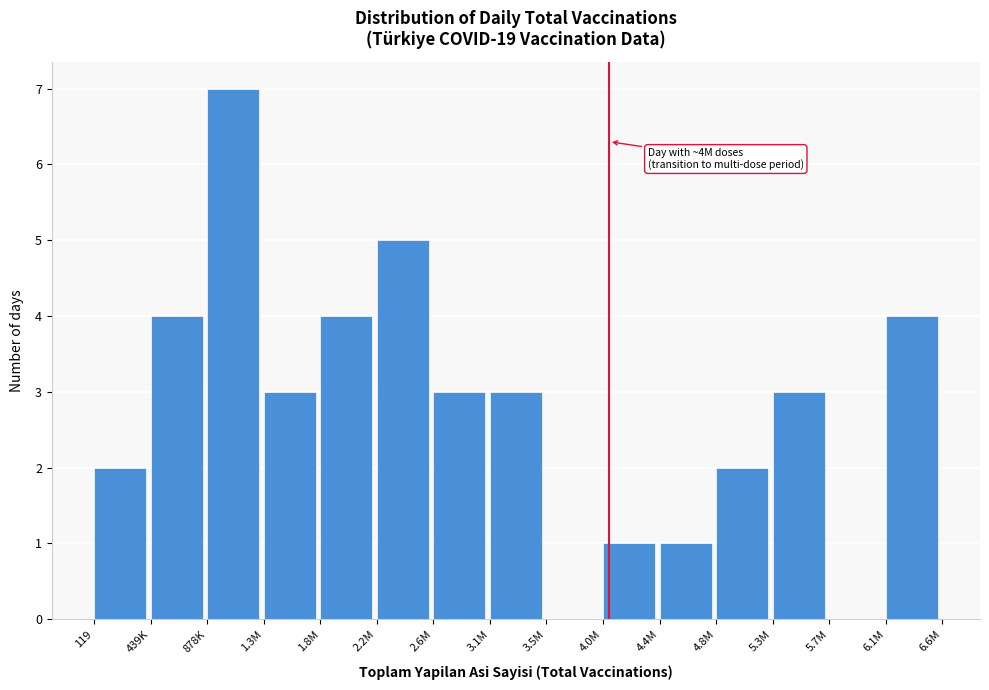

Reading left to right, transcribe all the data shown in this chart.

119=2	439K=4	878K=7	1.3M=3	1.8M=4	2.2M=5	2.6M=3	3.1M=3	3.5M=0	4.0M=1	4.4M=1	4.8M=2	5.3M=3	5.7M=0	6.1M=4